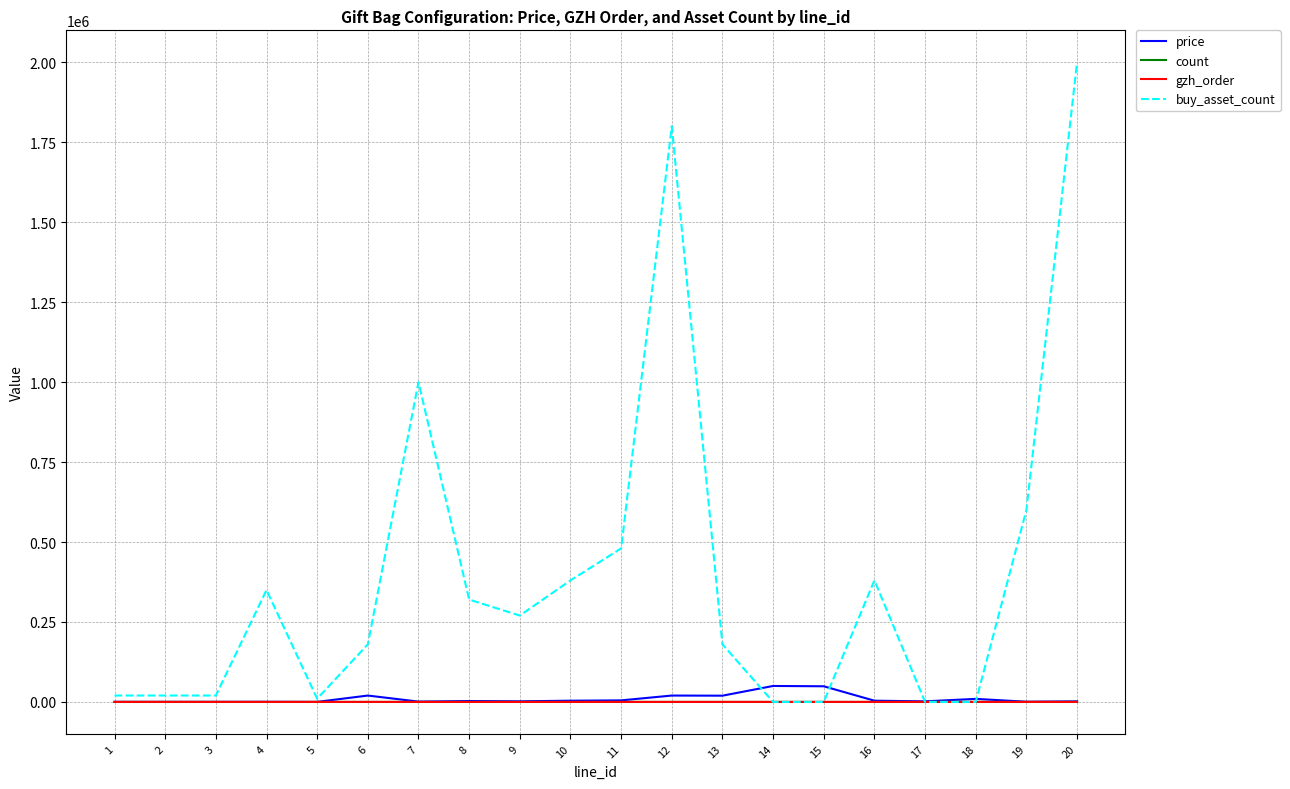

Which series has the largest range (max minus min)?

buy_asset_count